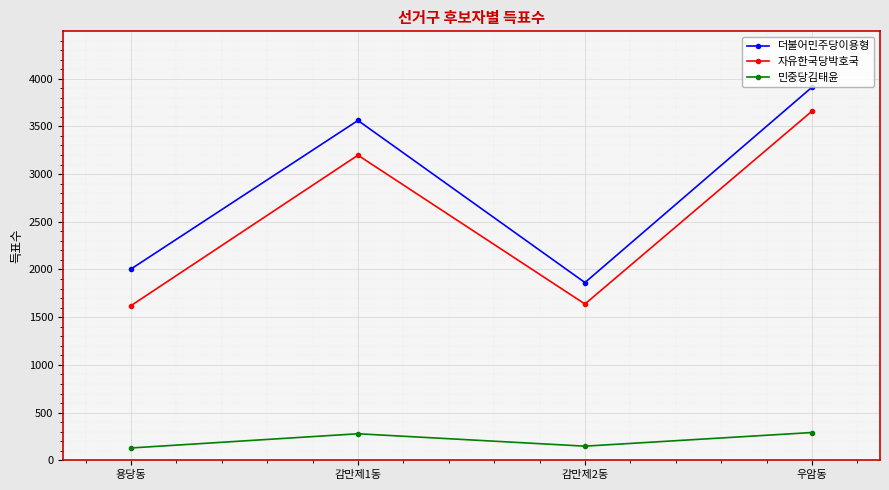

What is the spread (max minus min) of values at 용당동?

1876